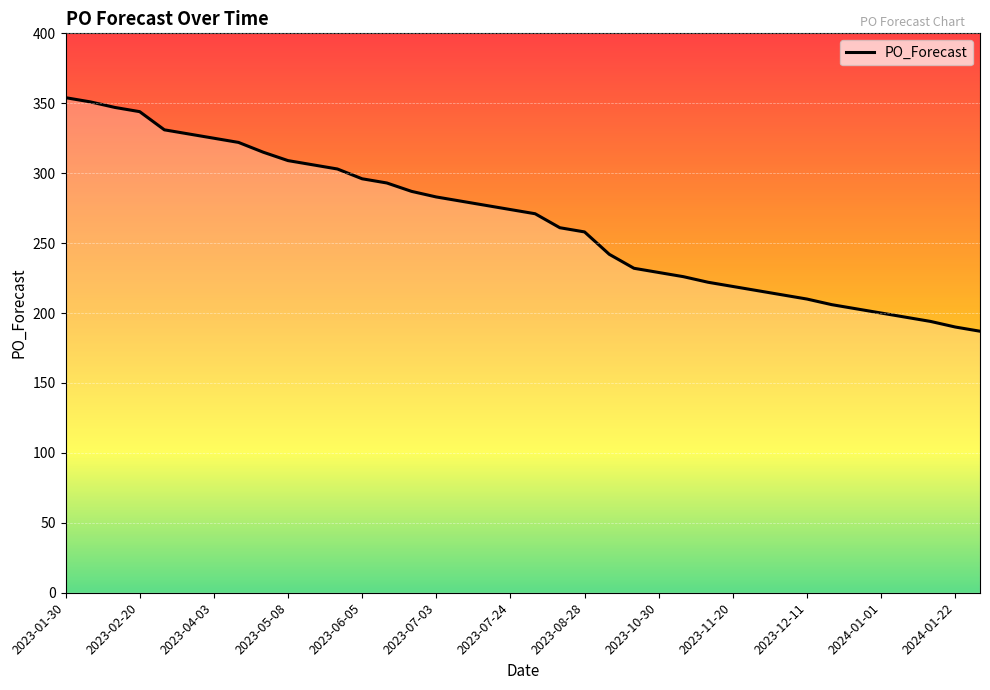

What is the maximum value shown in the chart?

354